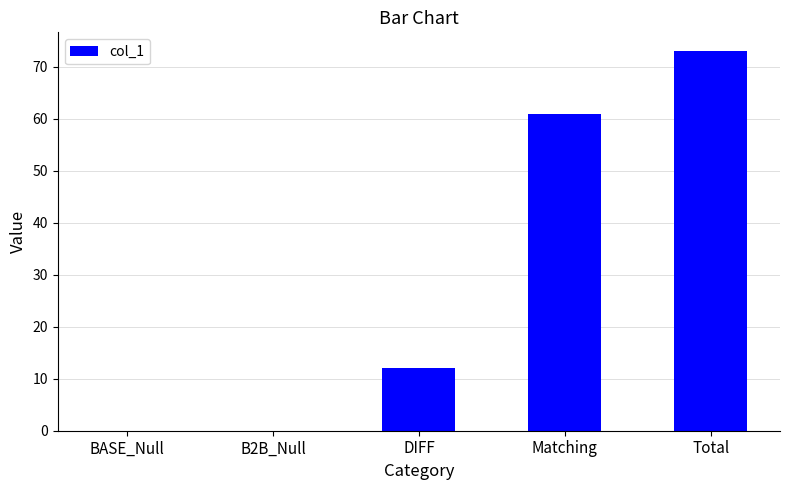

The chart shows a value of 61 at Matching. True or false?

True